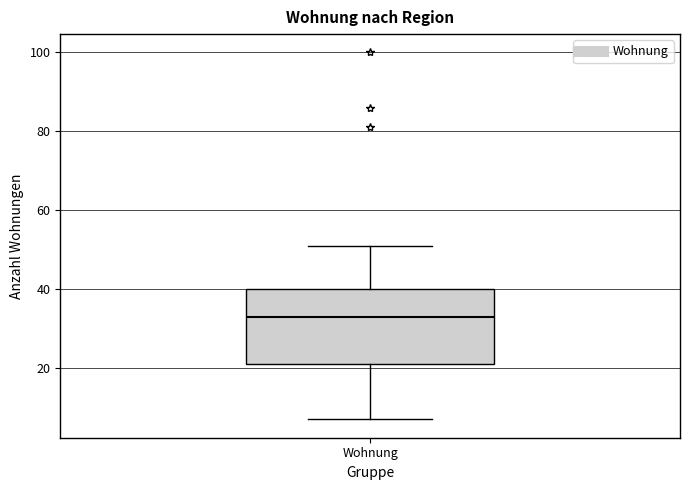

Where is the upper edge of the box for Wohnung on the y-axis? The values are not printed on the chart, so give them approximately, as read against the axis.

40